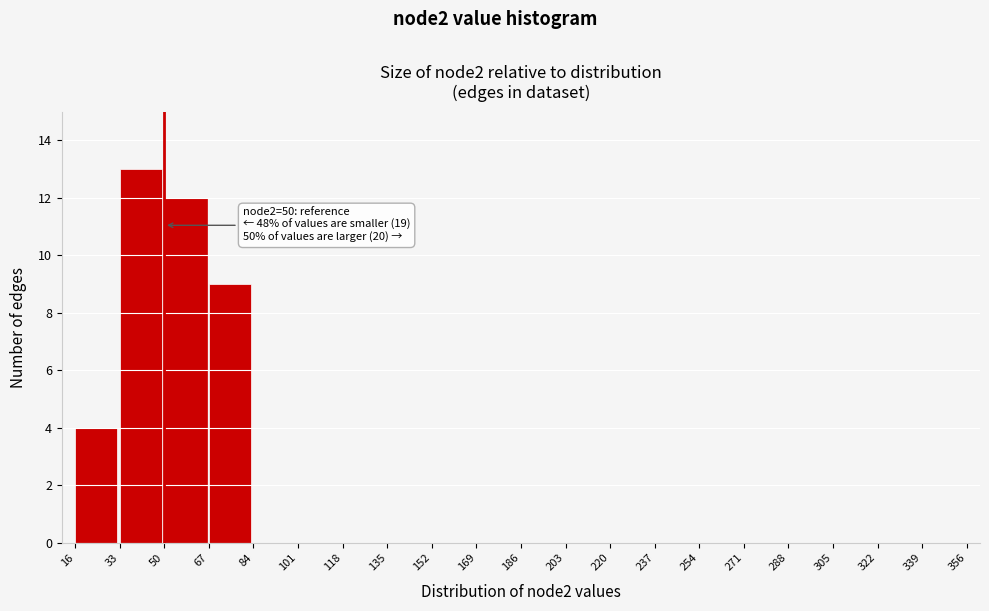

Over which range of the x-axis is the bar tallest?

33 to 50